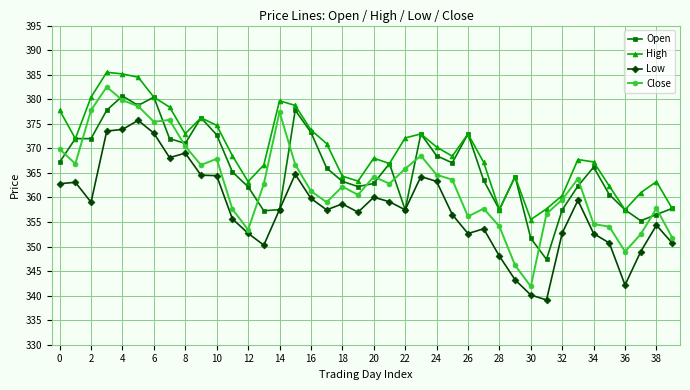

Which series has the largest total across all categories?

High